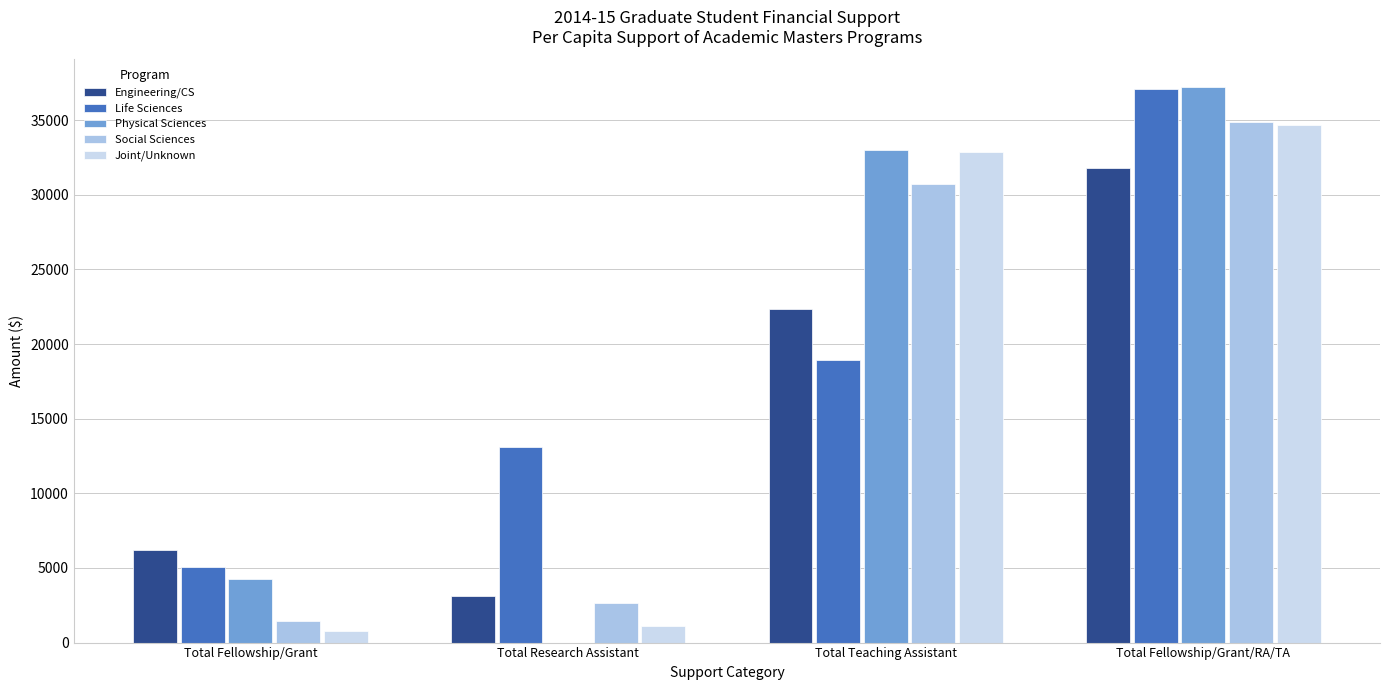

At which category is the sum across all series the highest?

Total Fellowship/Grant/RA/TA